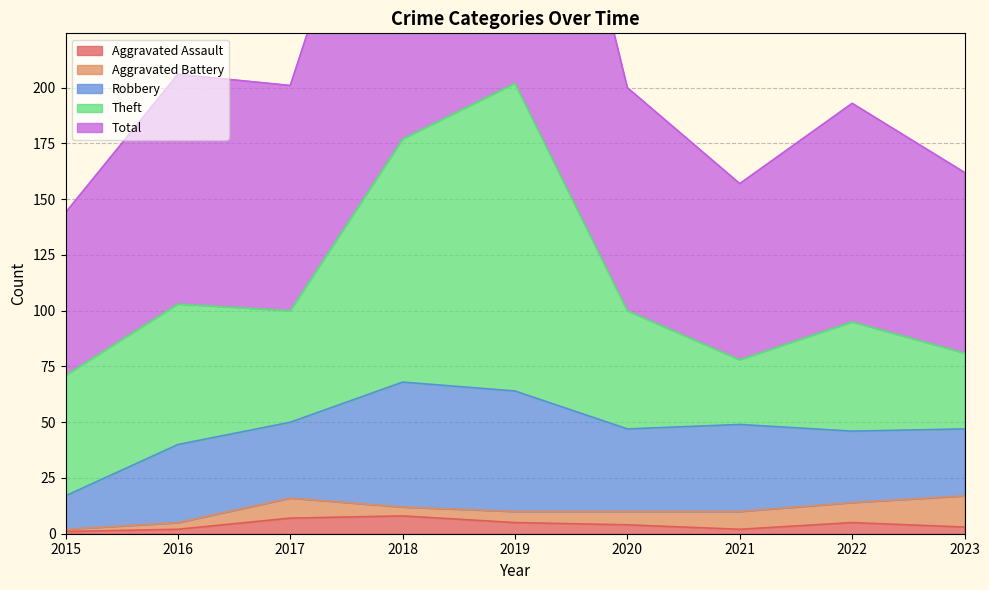

Does the chart display data point markers on the line(s)?

No